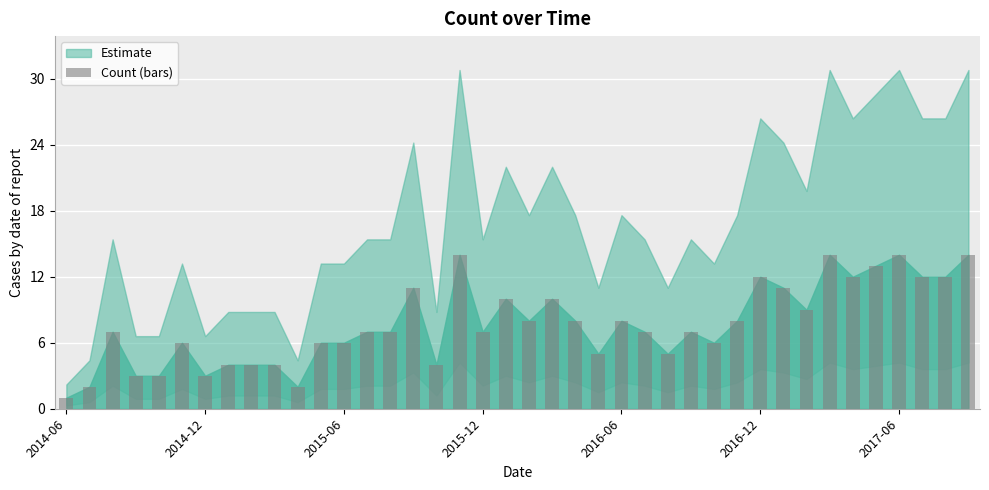

How many series are shown in this chart?

1